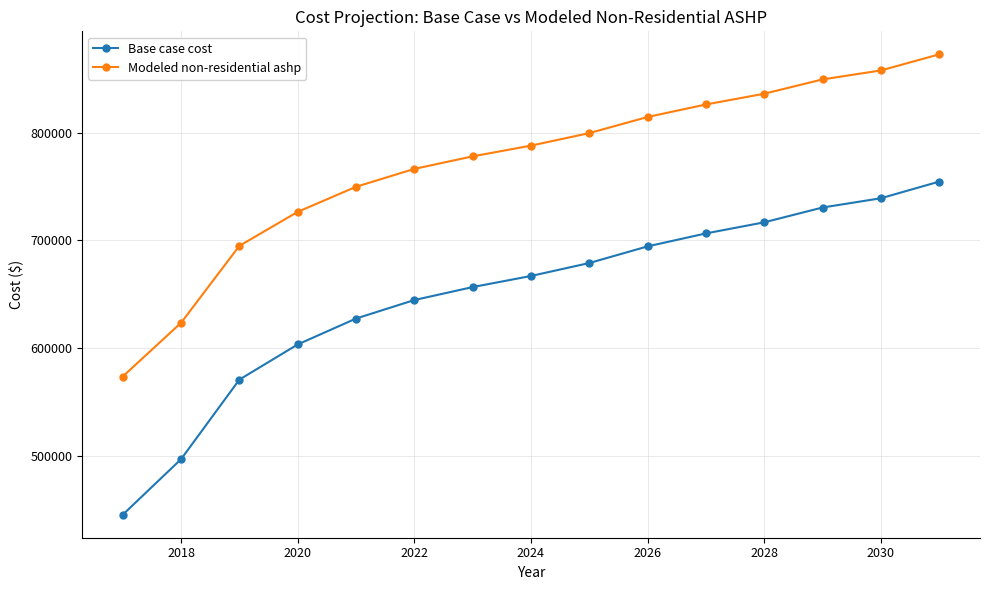

How many lines are shown in the chart?

2